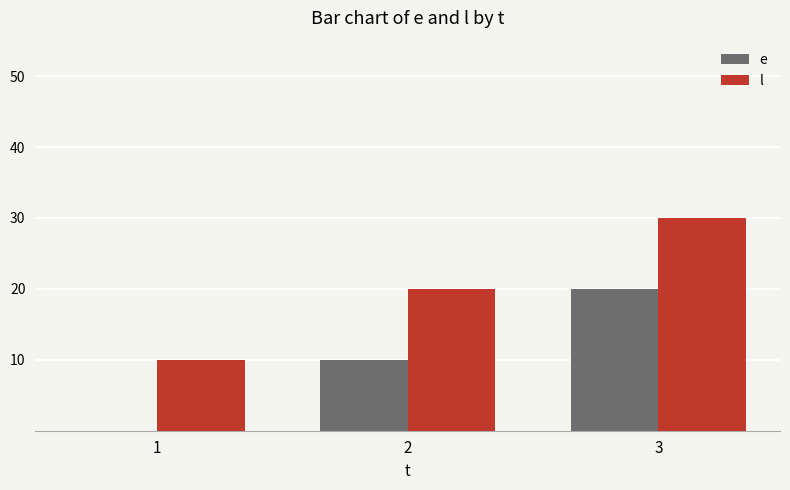

What is the difference between the e values at 3 and 2?

10